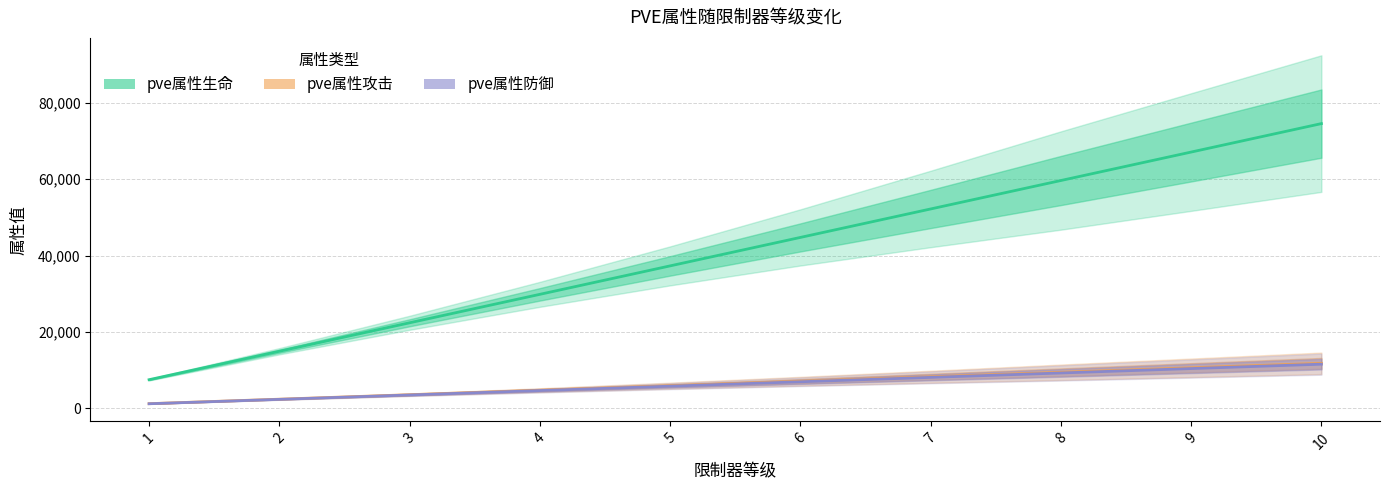

True or false: pve属性攻击 has more than 0 points higher than both neighbors.

False